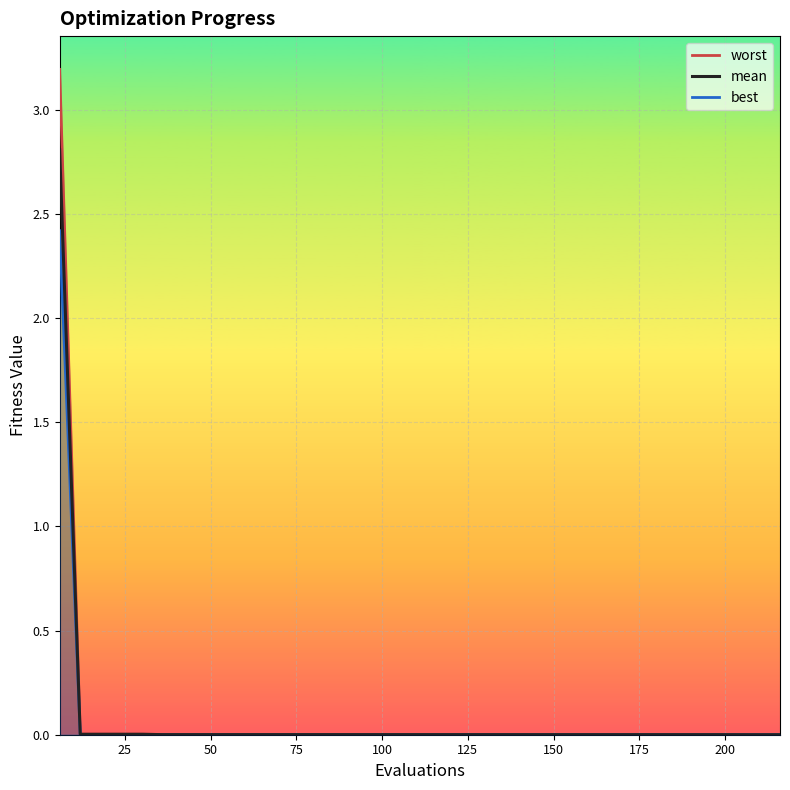

True or false: worst and mean intersect in this chart.

False